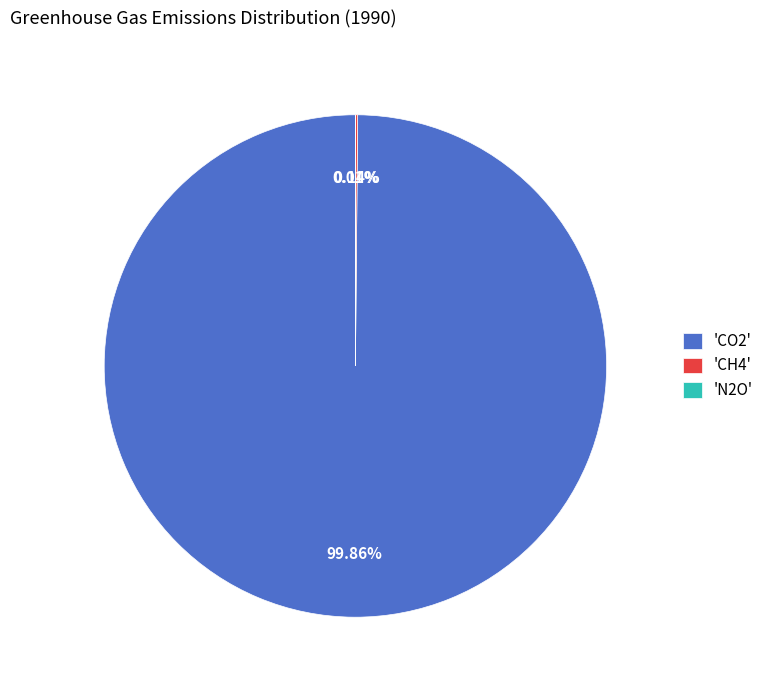

Does 'CO2' account for over 50% of the chart?

Yes